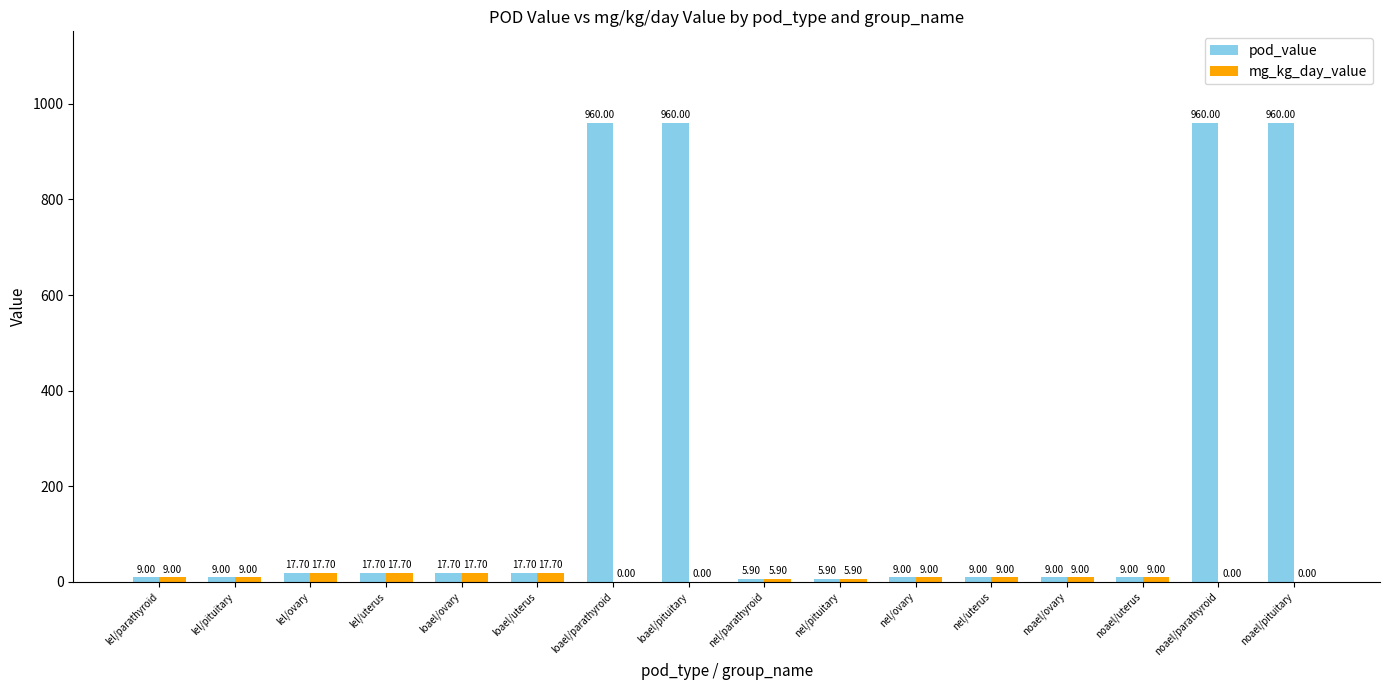

Which series has the largest range (max minus min)?

pod_value